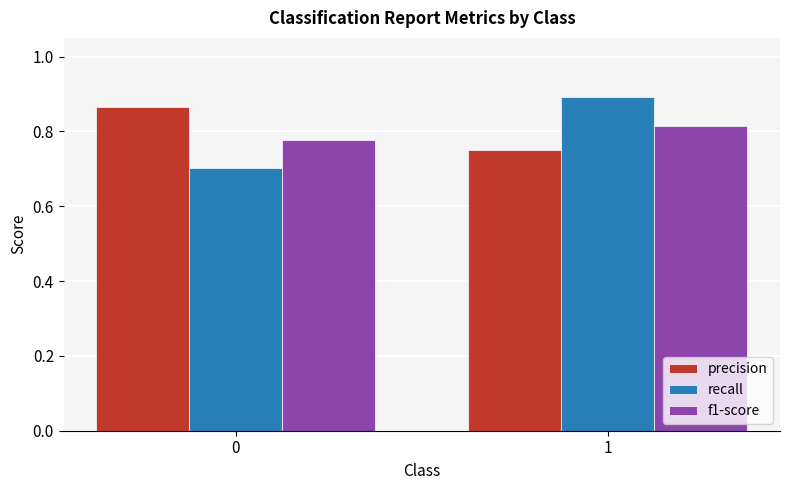

At how many categories does at least one series exceed 0?

2